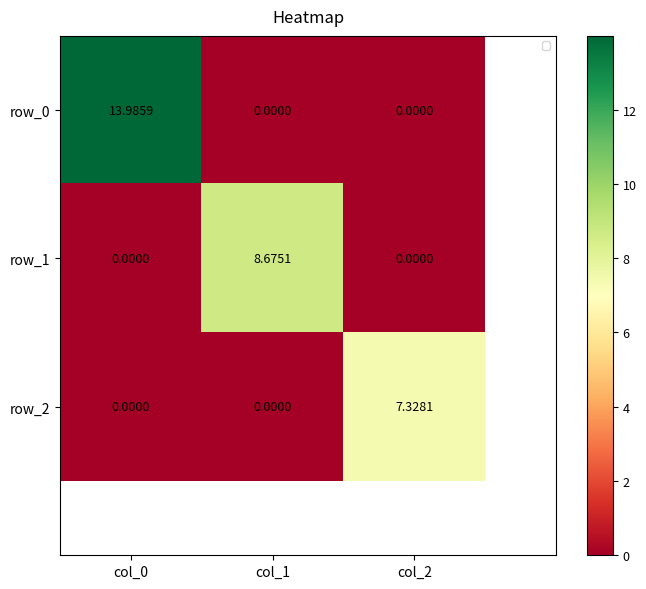

What value does the row_0 series have at col_0?

14.0